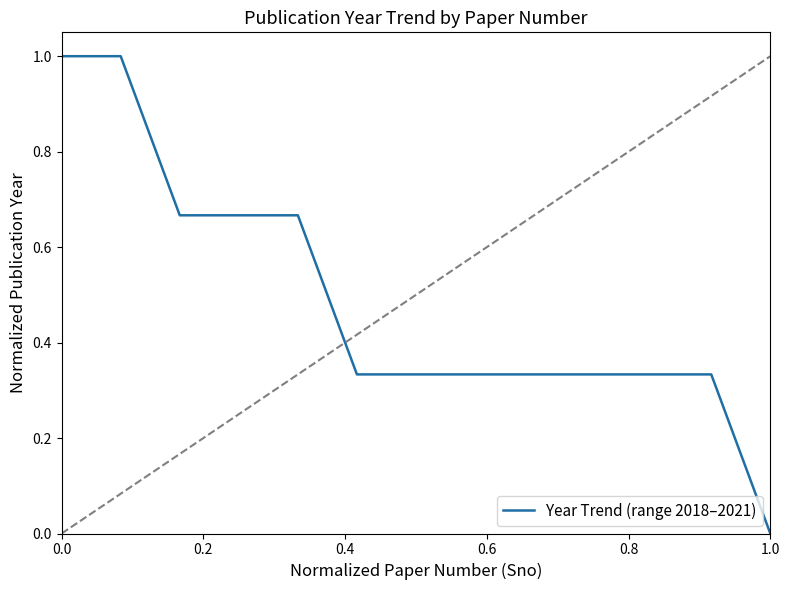

What is the maximum value shown in the chart?

1.0